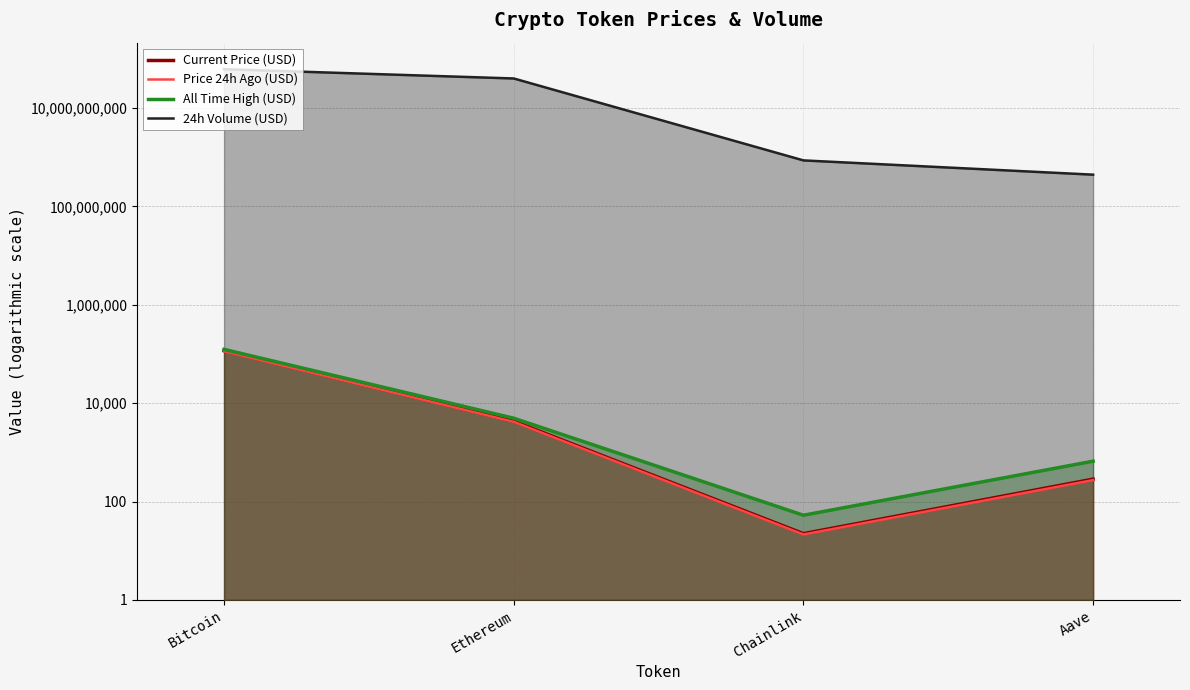

Is the value of All Time High (USD) at Aave greater than the value of Price 24h Ago (USD) at Bitcoin?

No